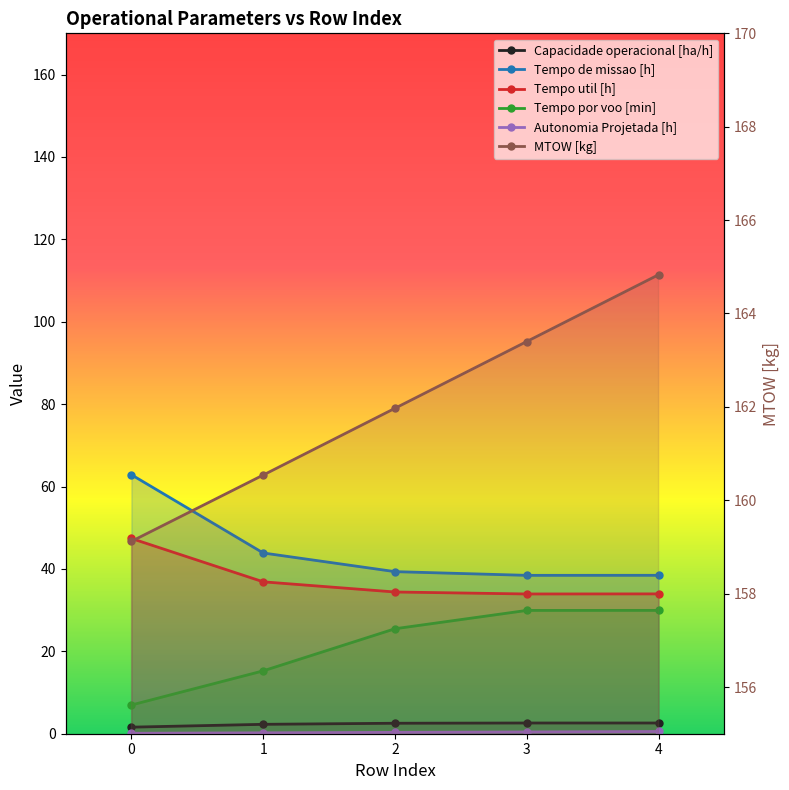

True or false: MTOW [kg] has a value of 284.9 at 0.

False